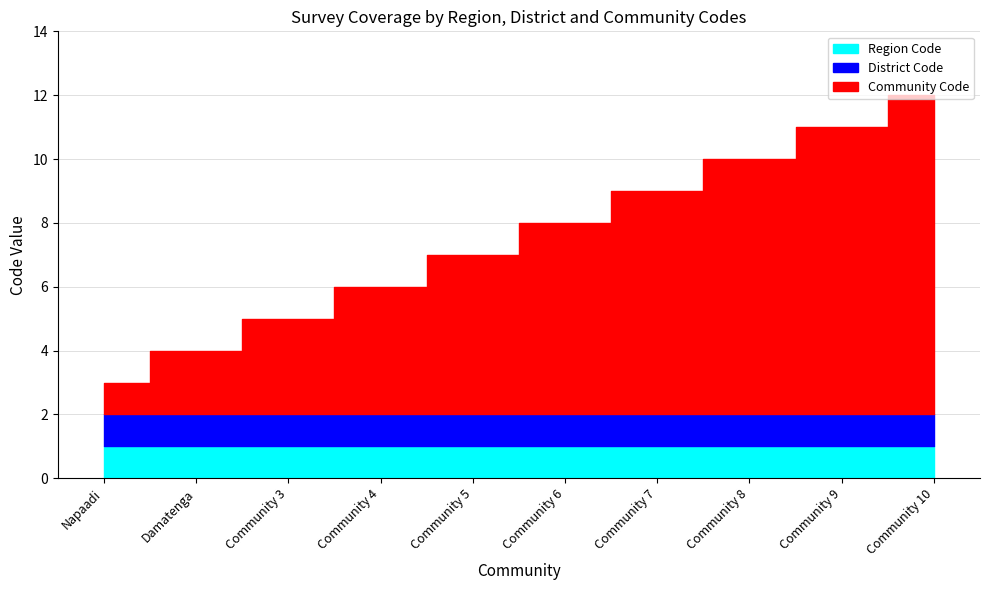

At which label is Community Code closest to 5?

Community 5